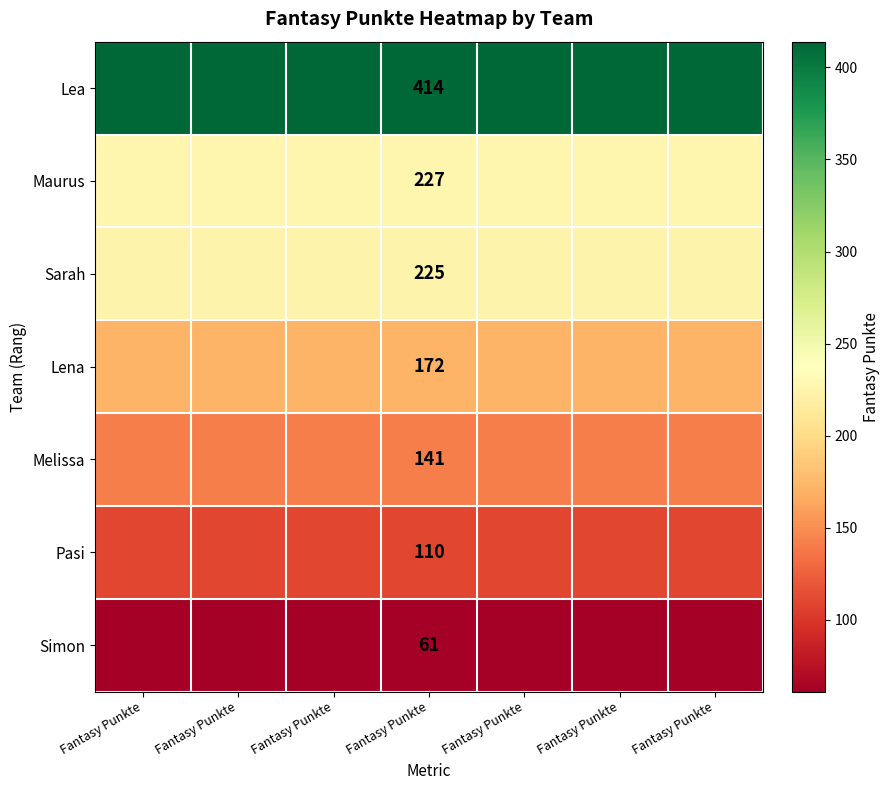

Which category has the lowest value in the Sarah series?

Fantasy Punkte